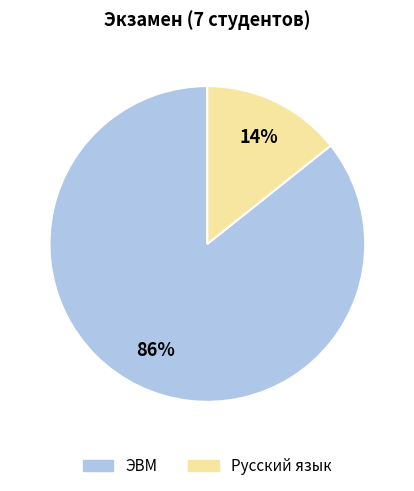

Which category has the smallest portion of the pie?

Русский язык